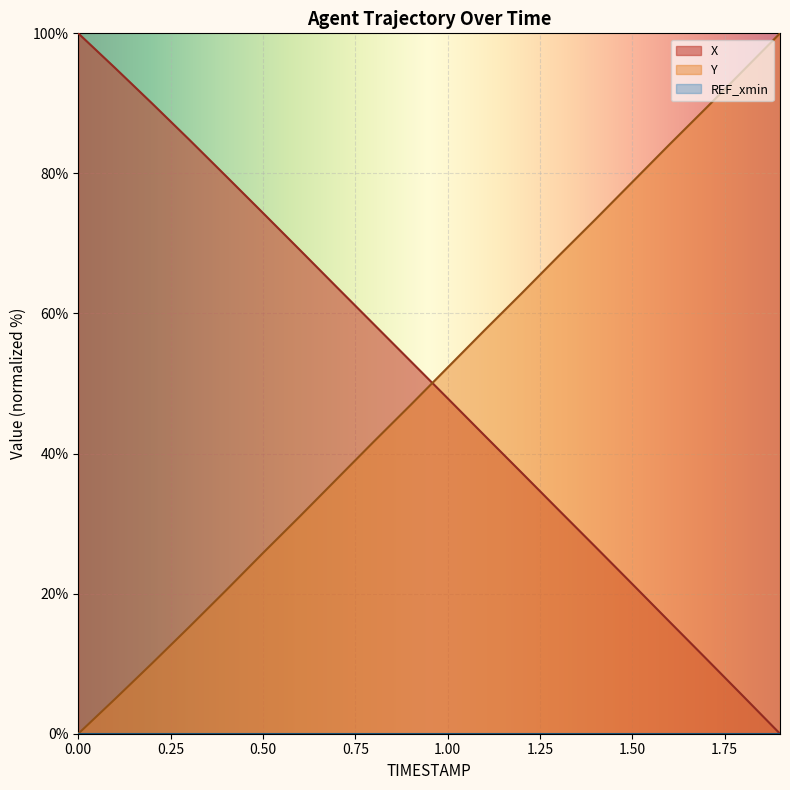

How many values in the Y series are below 52?

10